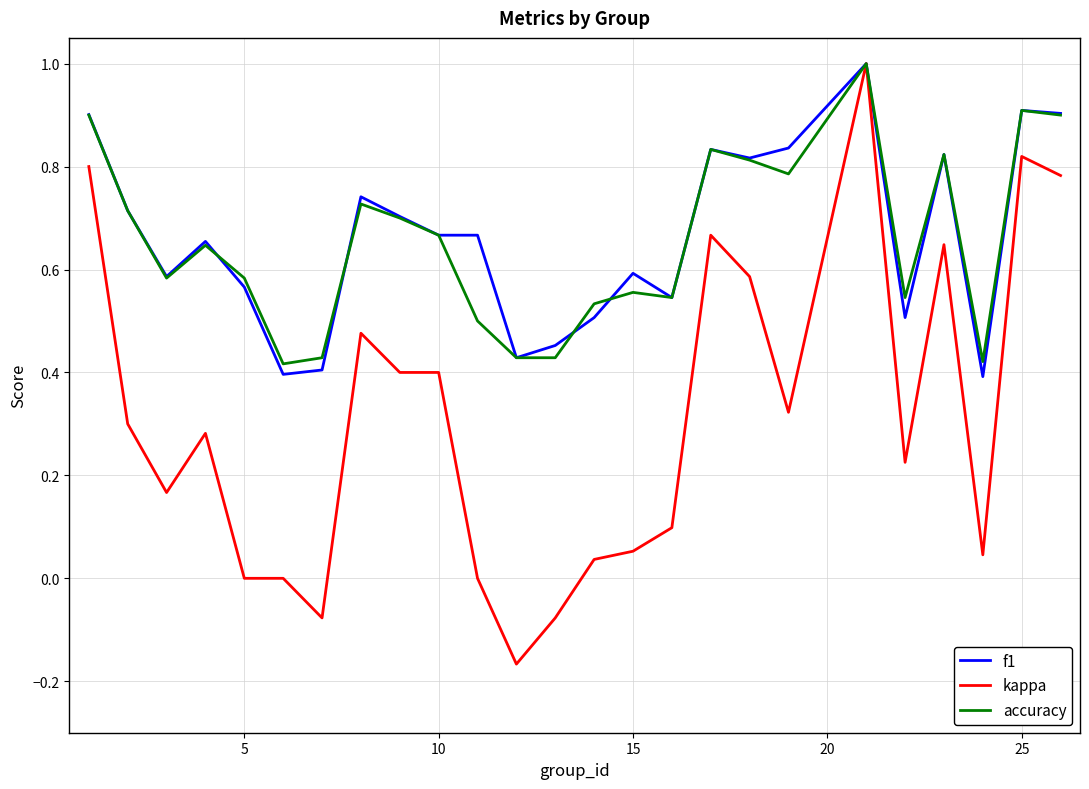

Which series has the largest range (max minus min)?

kappa